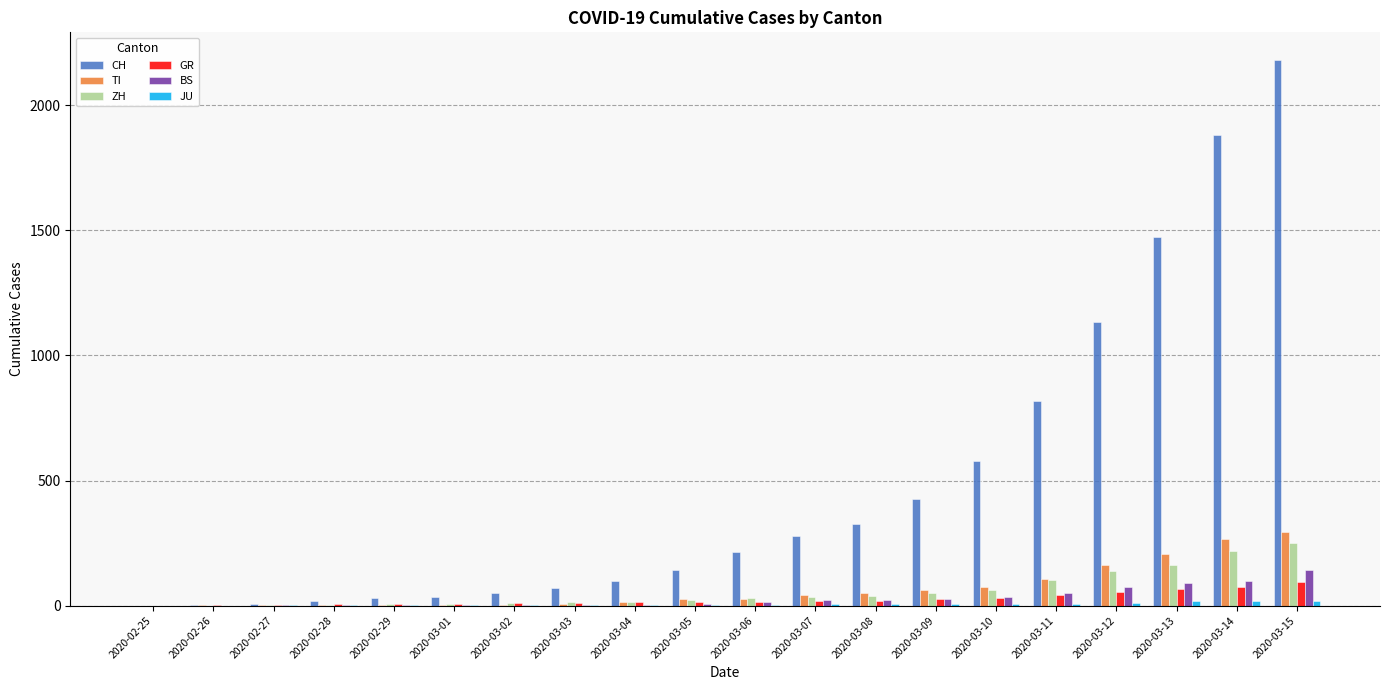

Is the value of TI at 2020-03-11 greater than the value of GR at 2020-03-01?

Yes